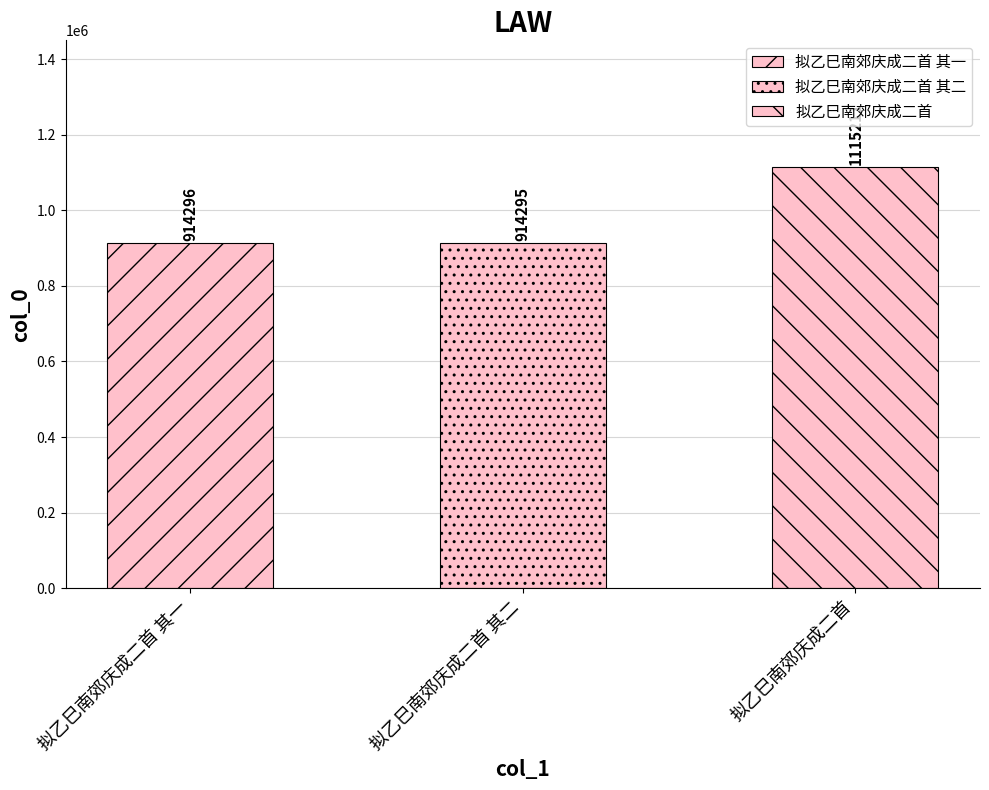

Which category has the highest value across all series?

拟乙巳南郊庆成二首